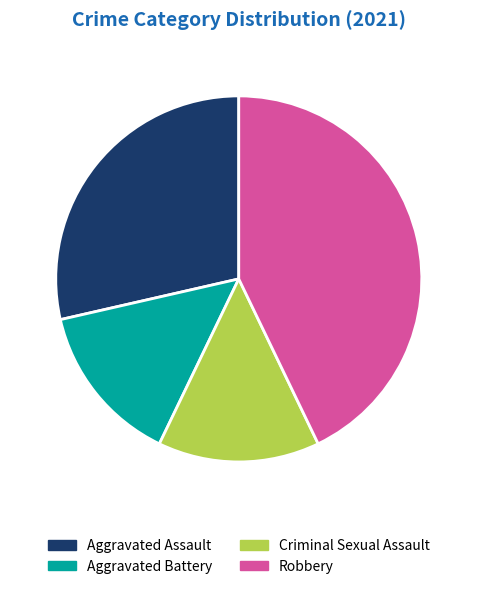

Which category has the biggest portion of the pie?

Robbery